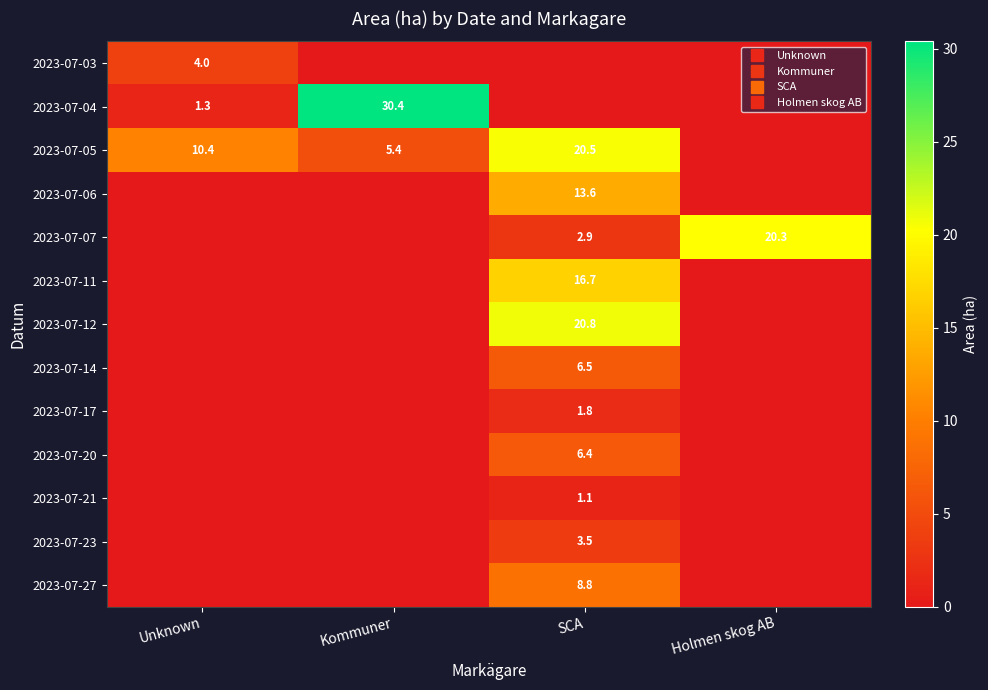

Between SCA and Unknown, which is larger?

Unknown